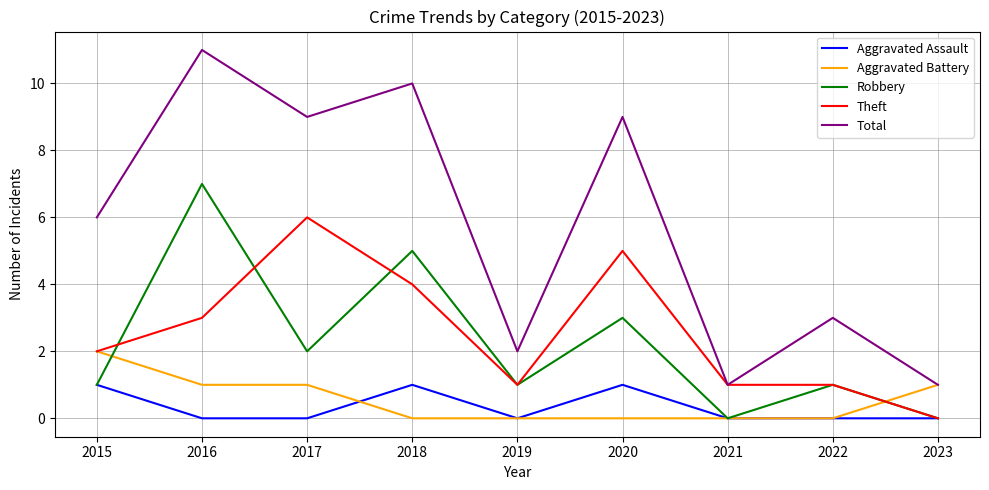

List the series in order of their peak value, highest first.

Total, Robbery, Theft, Aggravated Battery, Aggravated Assault